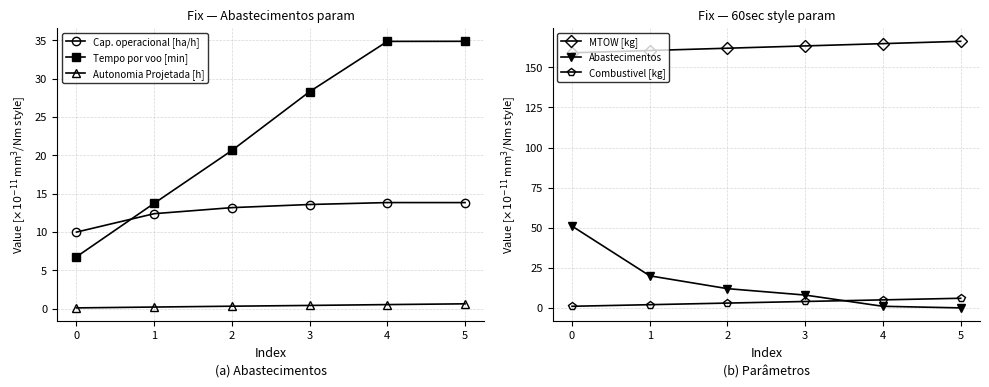

What is the spread (max minus min) of values at 1?

160.3